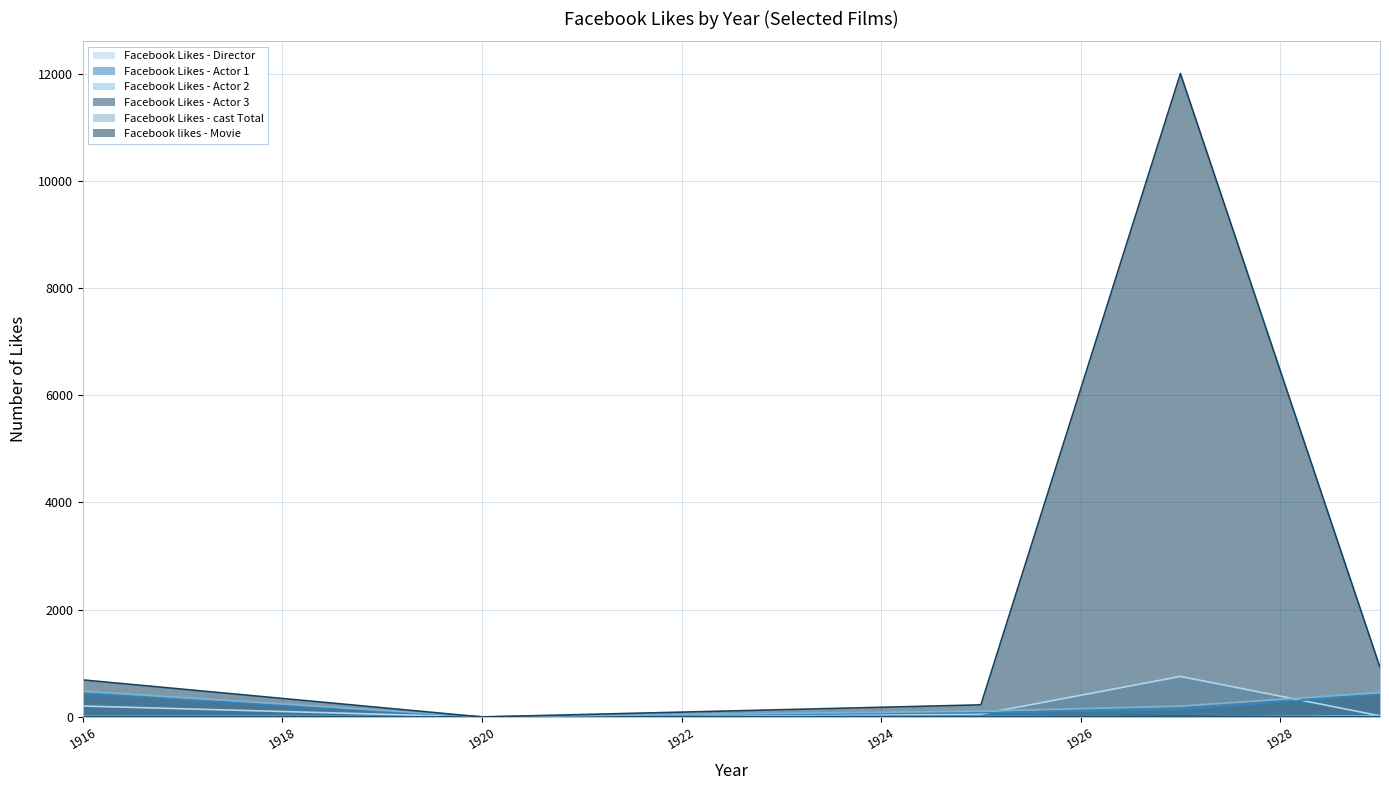

Where is Facebook Likes - Actor 1 nearest to the value 219?

1927